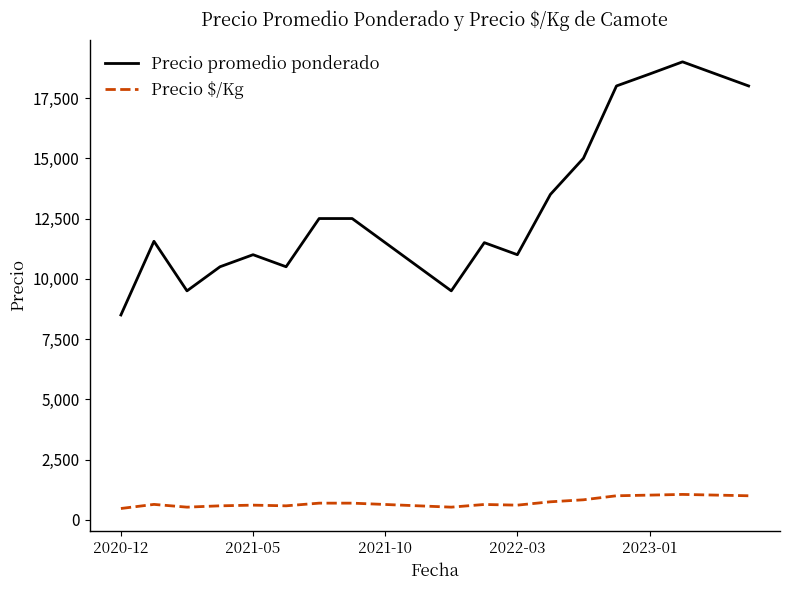

What are all the series names shown in the legend?

Precio promedio ponderado, Precio $/Kg